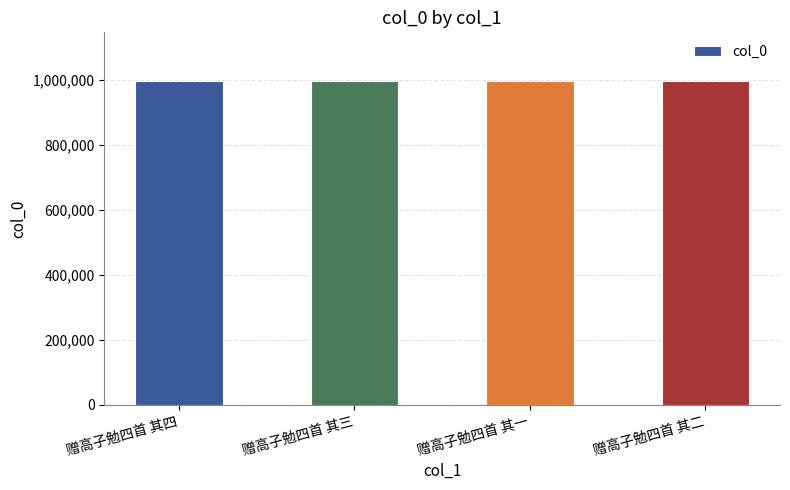

What is the difference between the maximum and minimum values?

3